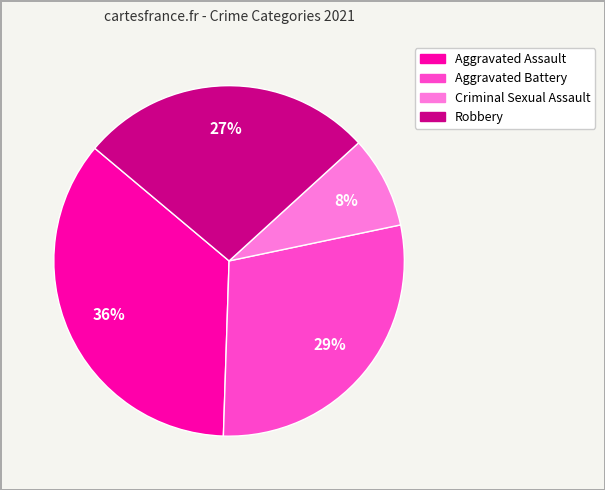

To the nearest percent, what is the average slice percentage?

25%